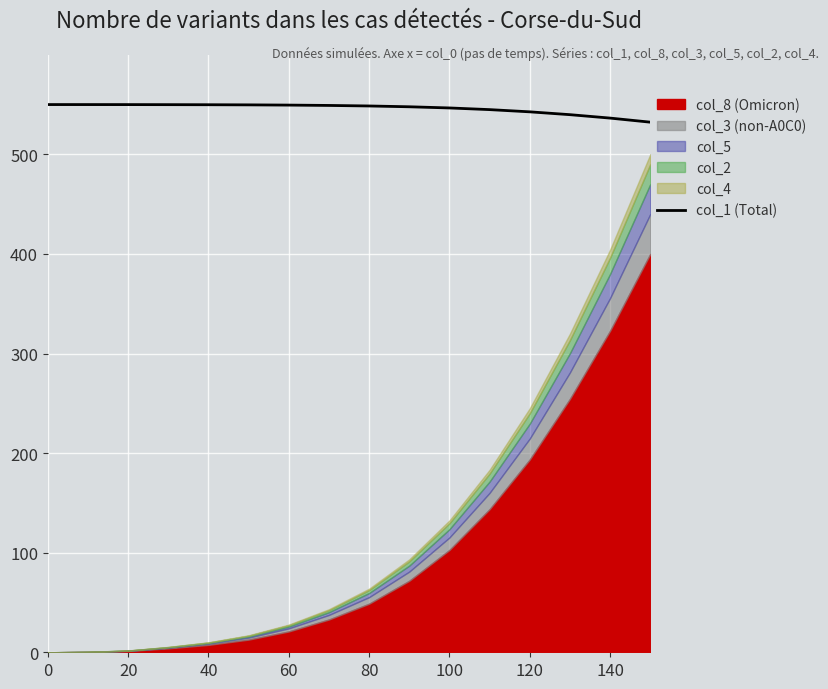

What is the sum of all values?

8737.2